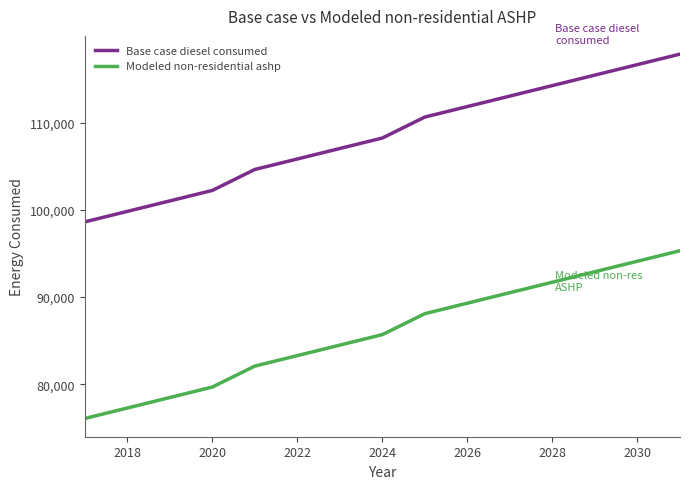

How many lines are shown in the chart?

2